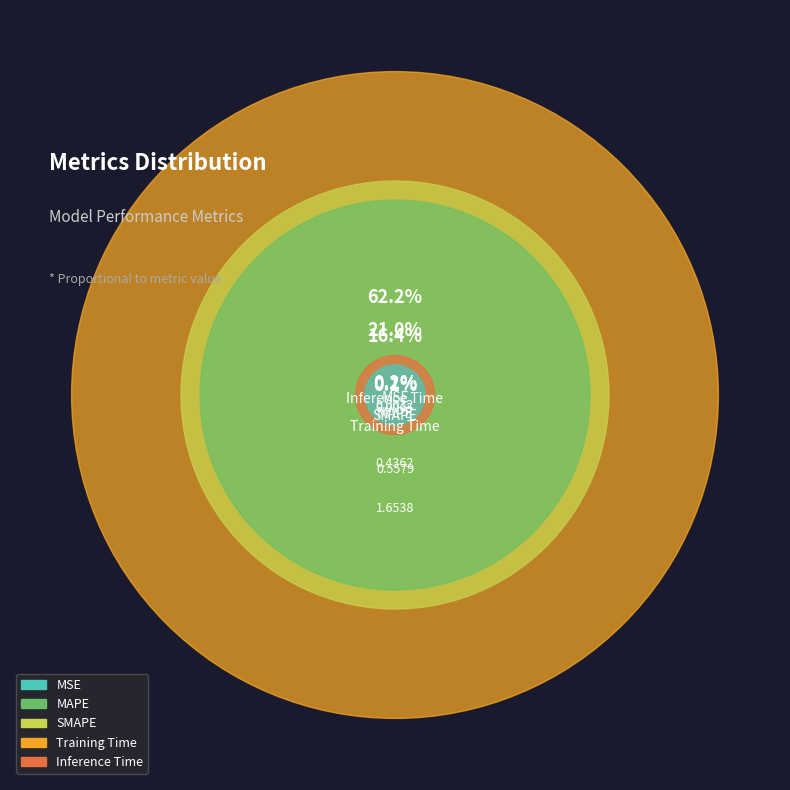

True or false: MAPE accounts for 16% of the total.

True